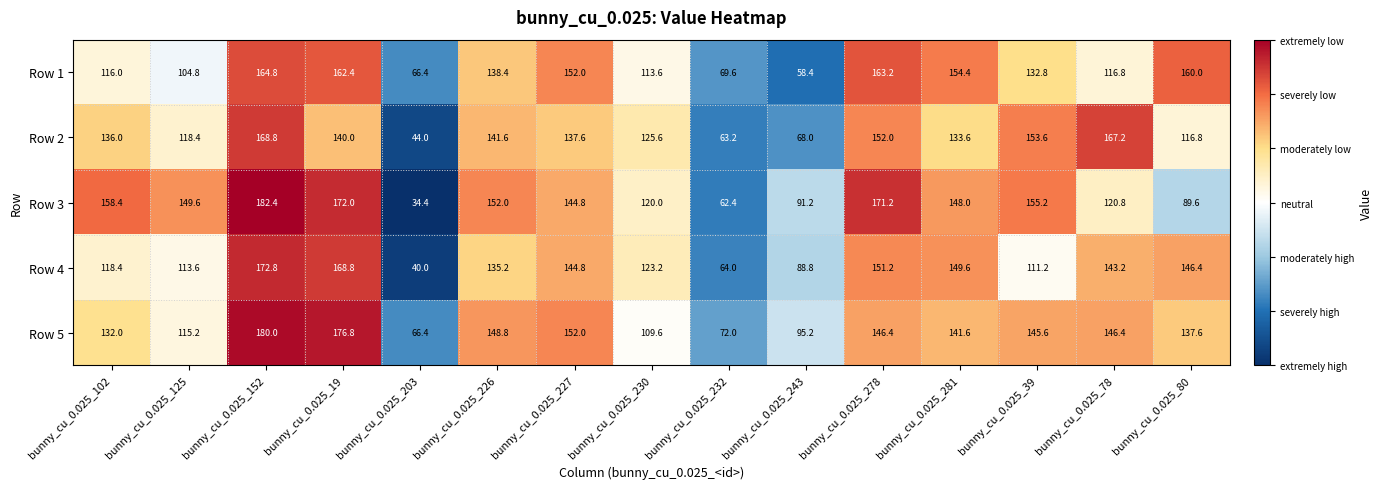

What is the sum of the Row 2 values at bunny_cu_0.025_39 and bunny_cu_0.025_125?

272.0